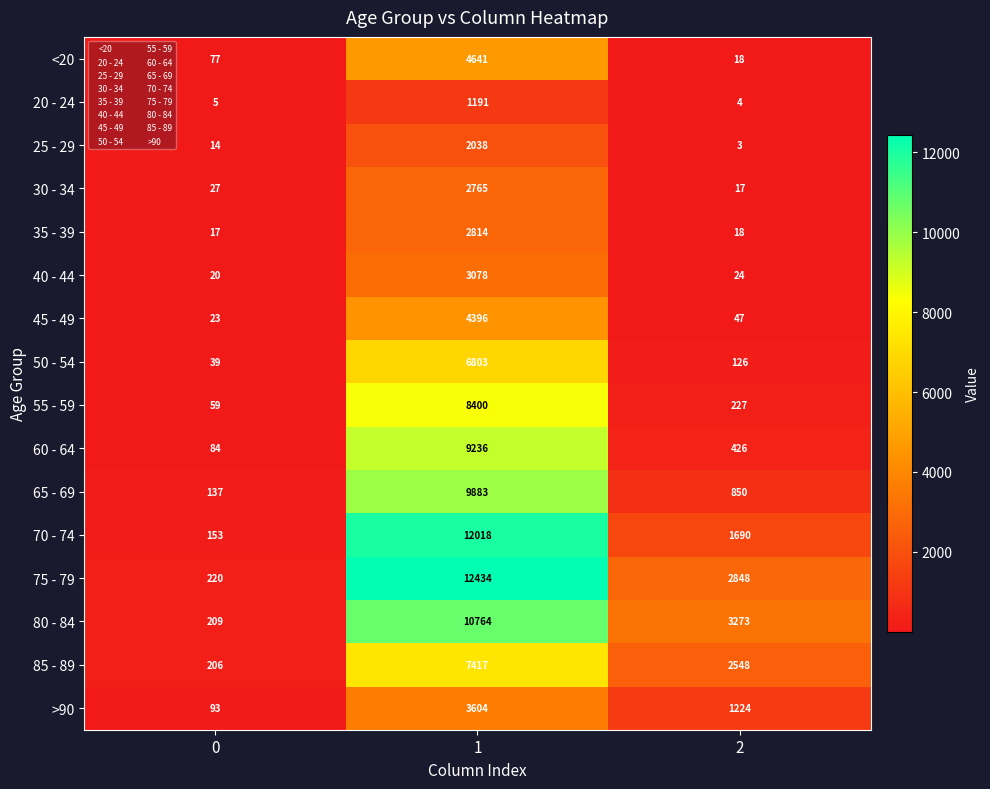

At which category is the sum across all series the highest?

1